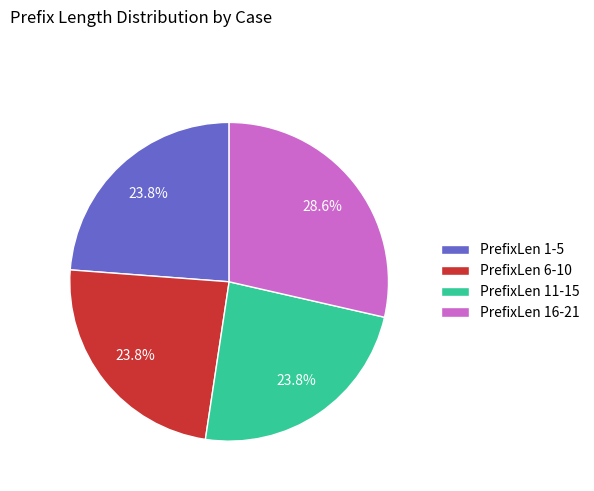

Which category has the biggest portion of the pie?

PrefixLen 16-21